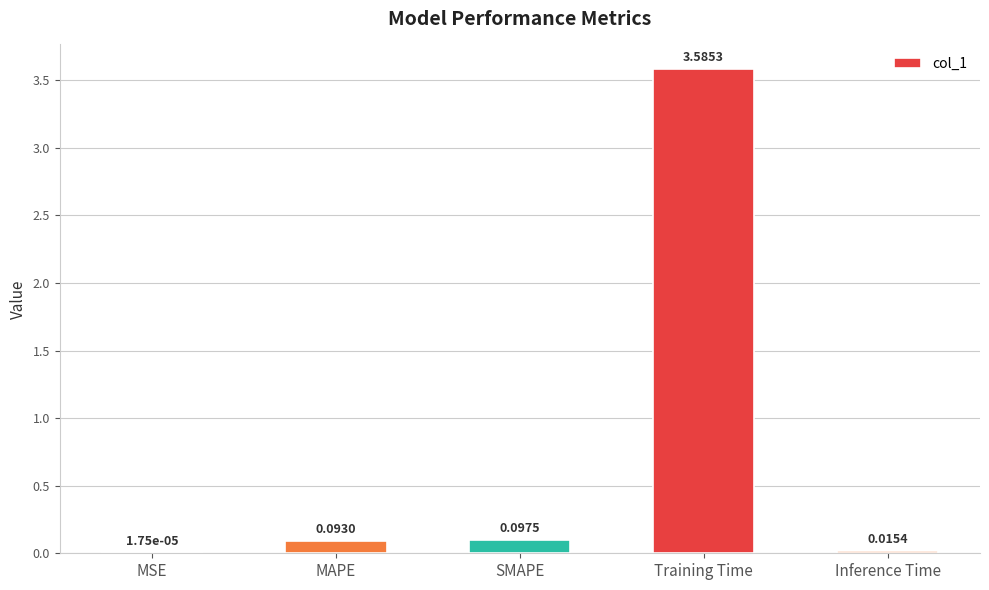

The value at Training Time is 5.1. True or false?

False